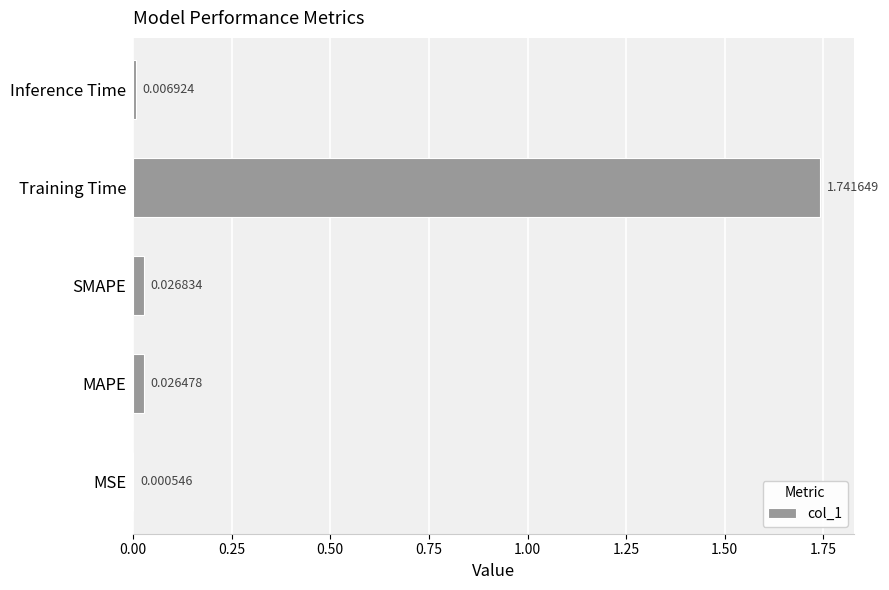

What is the sum of all values?

1.8